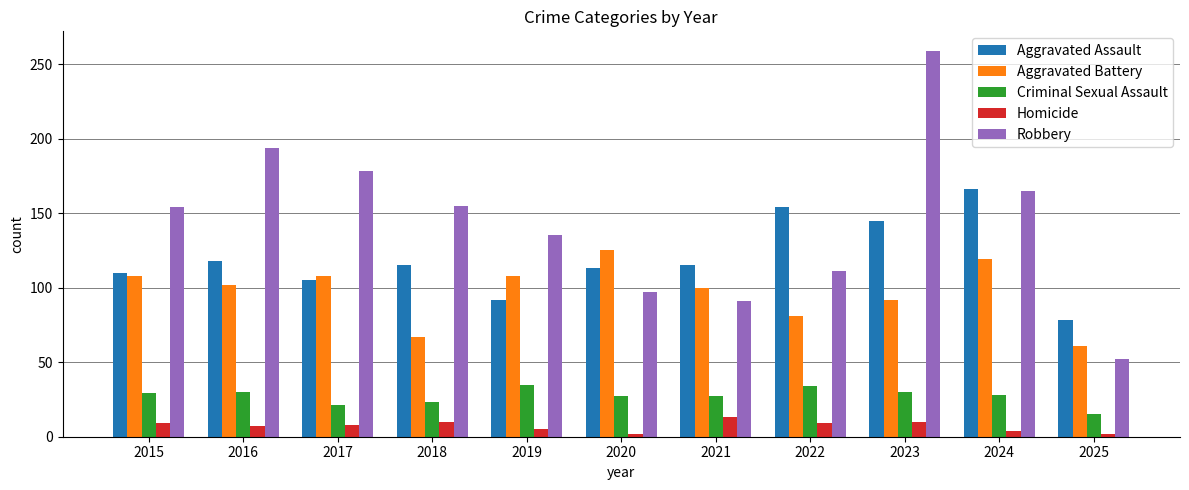

What is the difference between the maximum and second lowest values in the Aggravated Assault series?

74